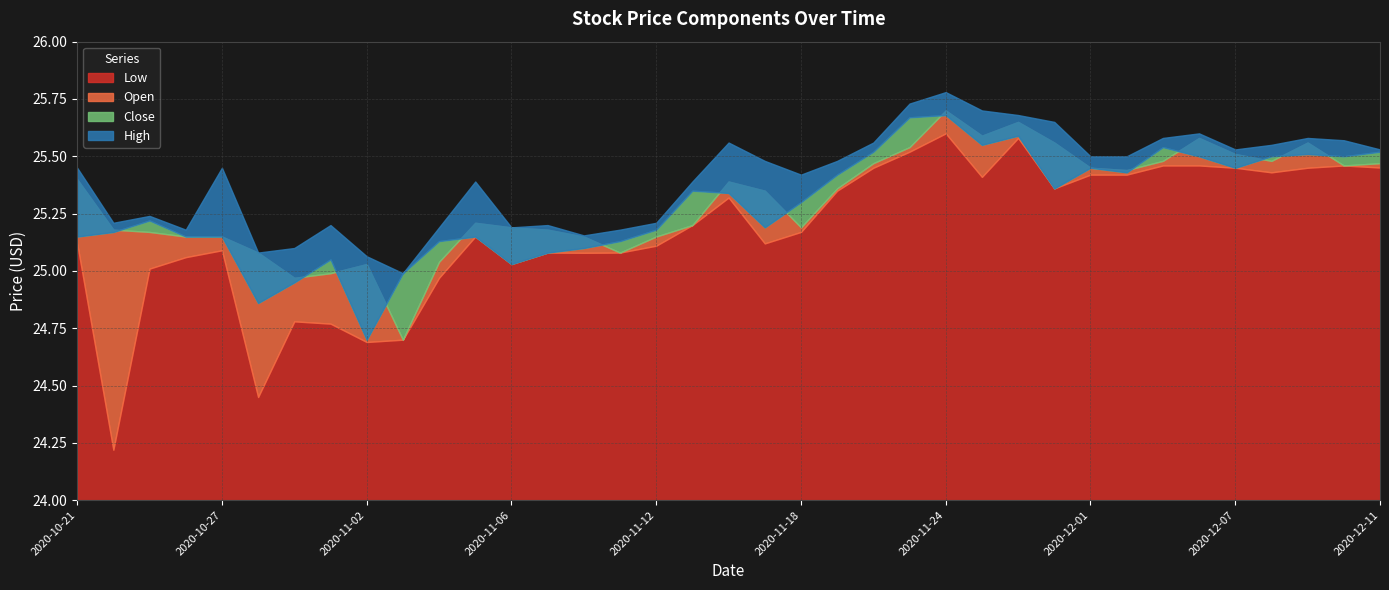

What is the sum of all Open values?

936.3